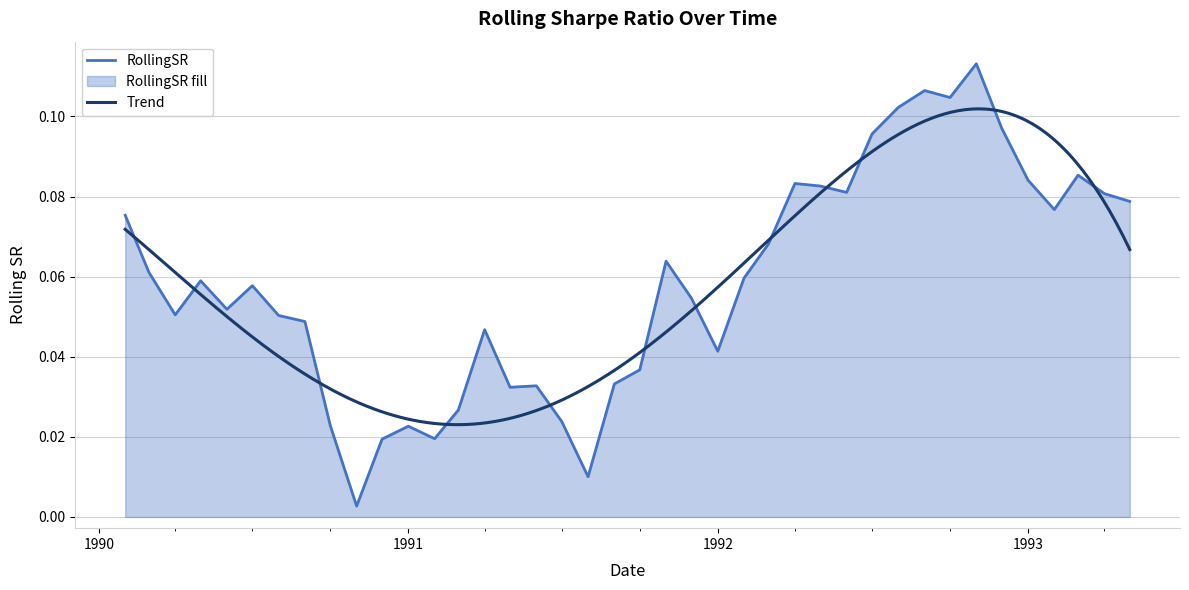

How many points are lower than both their immediate neighbors (excluding endpoints)?

10